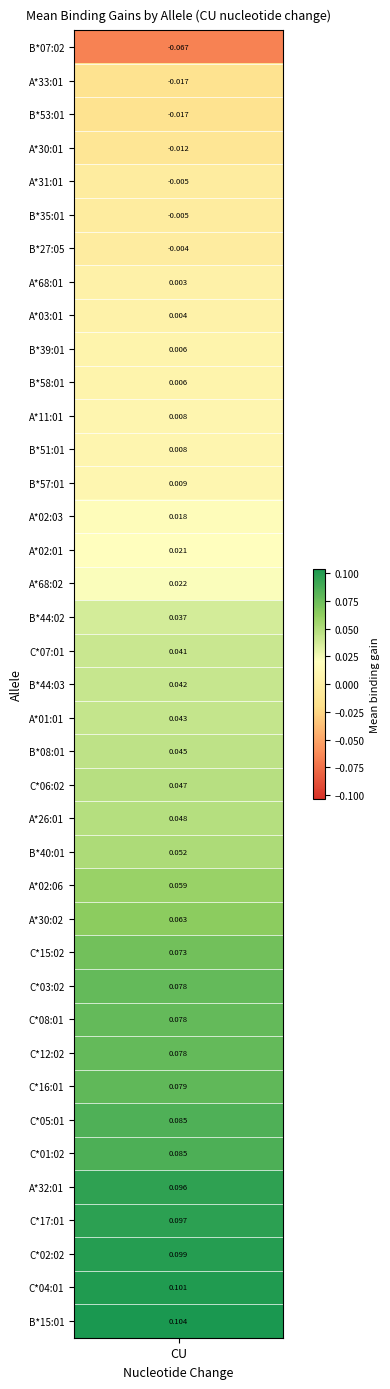

Reading left to right, list all the values displayed in this chart.

values=-0.1	1=-0.0	2=-0.0	3=-0.0	4=-0.0	5=-0.0	6=-0.0	7=0.0	8=0.0	9=0.0	10=0.0	11=0.0	12=0.0	13=0.0	14=0.0	15=0.0	16=0.0	17=0.0	18=0.0	19=0.0	20=0.0	21=0.0	22=0.0	23=0.0	24=0.1	25=0.1	26=0.1	27=0.1	28=0.1	29=0.1	30=0.1	31=0.1	32=0.1	33=0.1	34=0.1	35=0.1	36=0.1	37=0.1	38=0.1